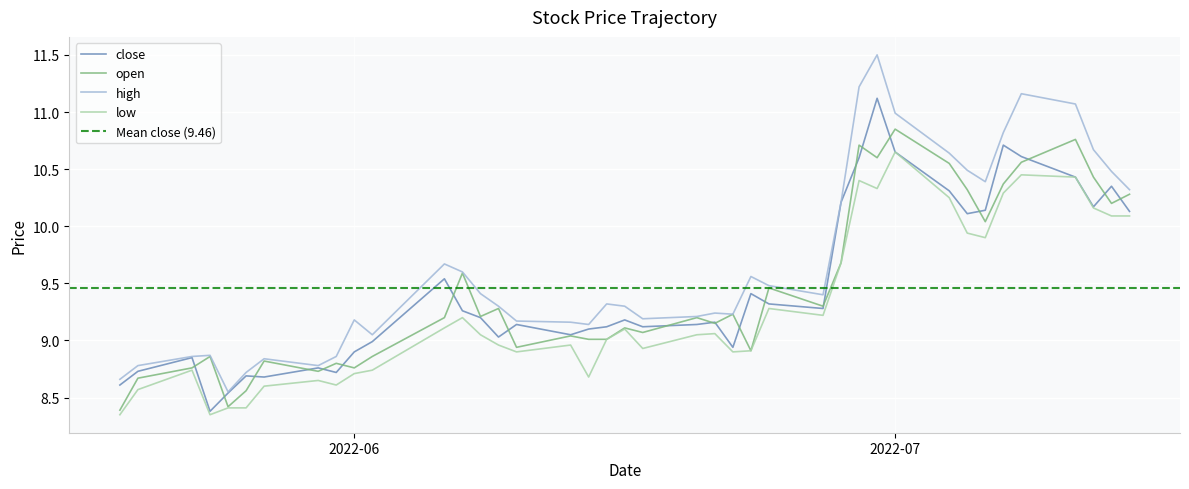

Is it true that high equals 9.6 at 2022-06-07?

True